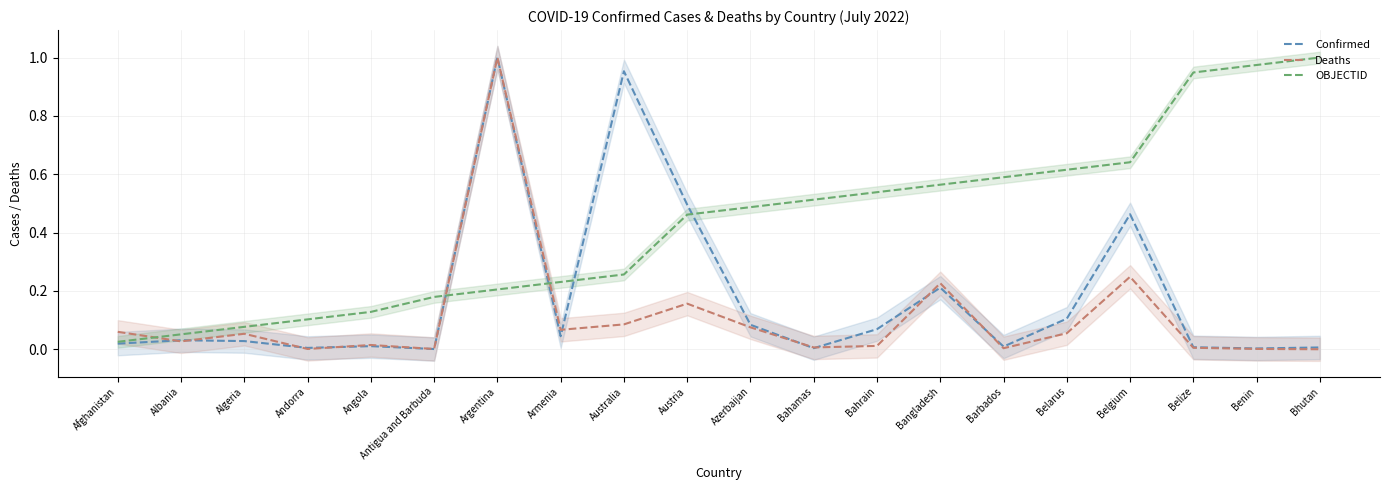

True or false: Confirmed has more than 1 interior local peaks.

True